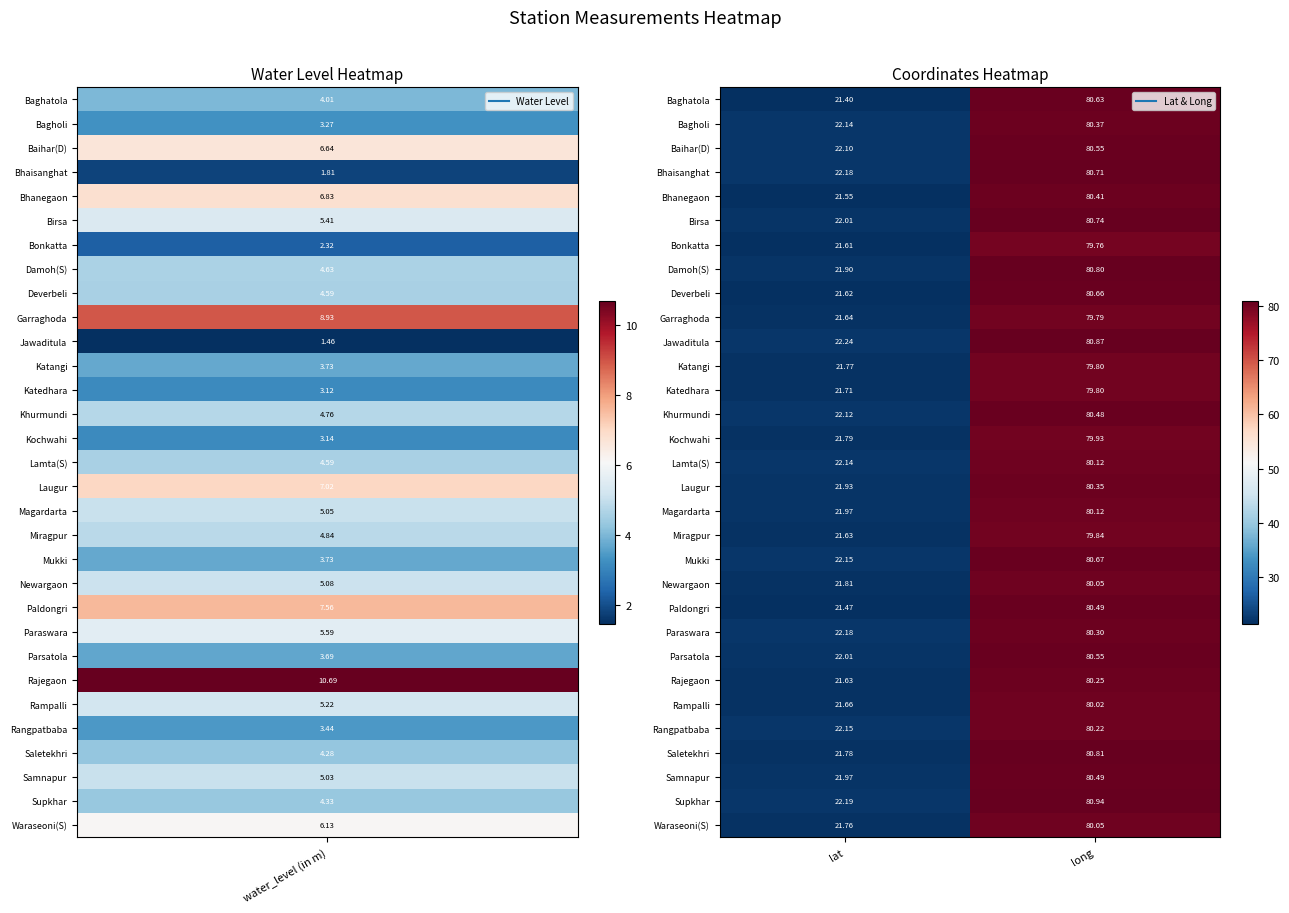

Between lat and long, which series saw the biggest shift?

Baghatola